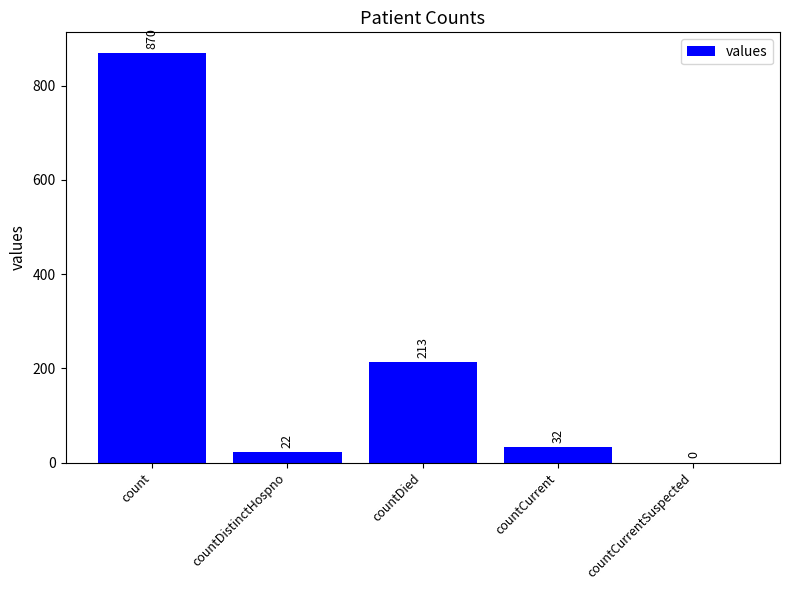

Reading right to left, what are all the values shown in this chart?

0	32	213	22	870